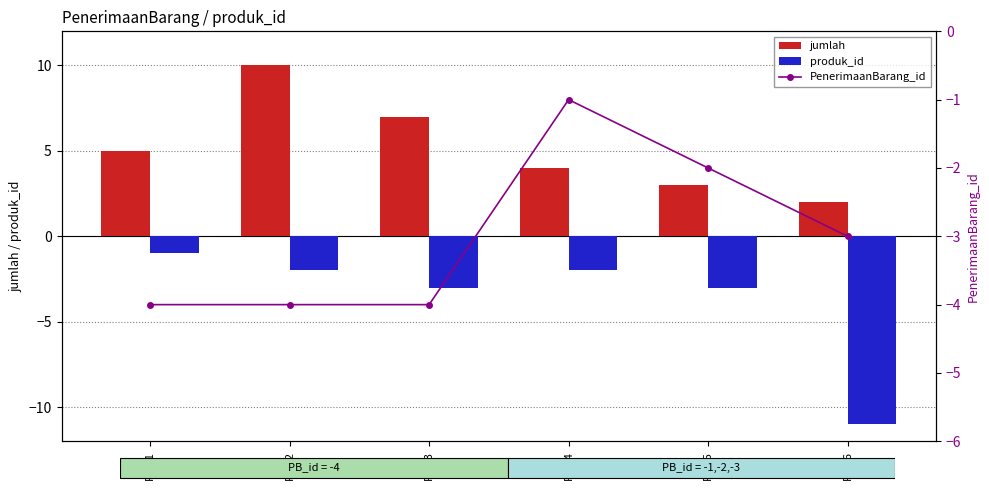

Which category has the highest value across all series?

Row2